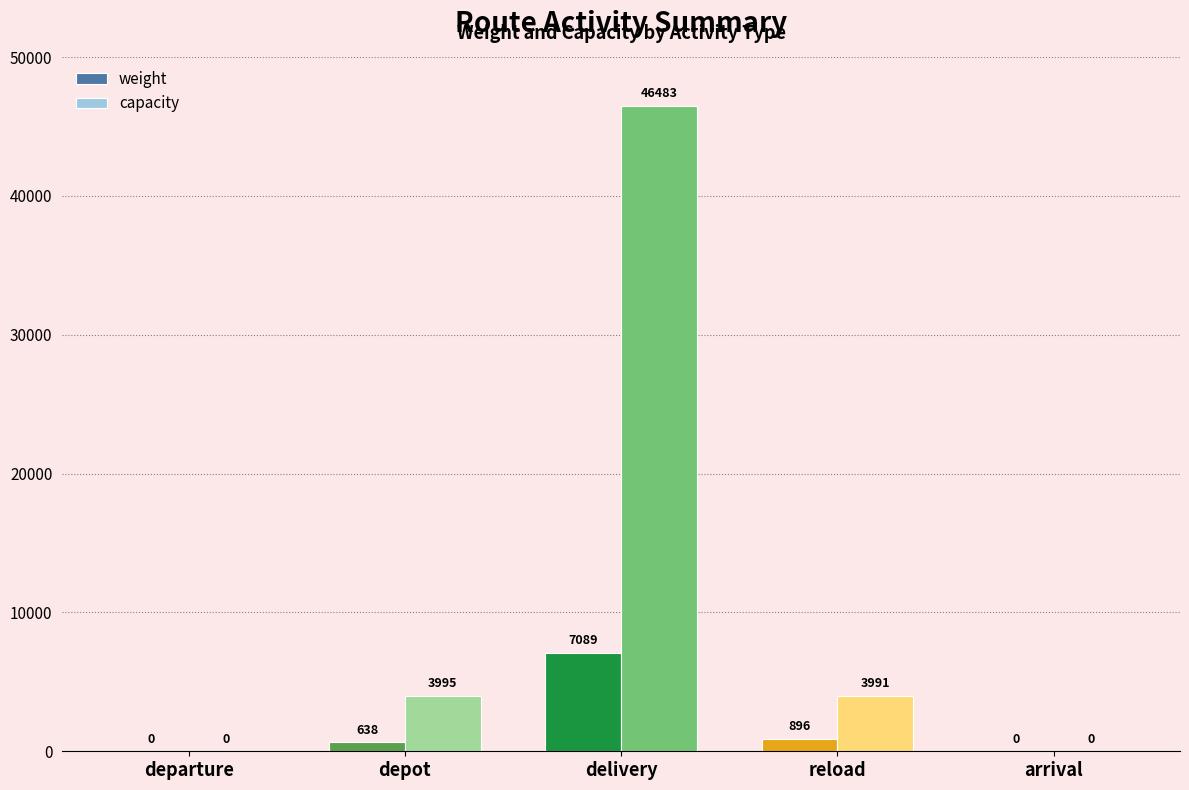

What is the maximum value shown in the chart?

46483